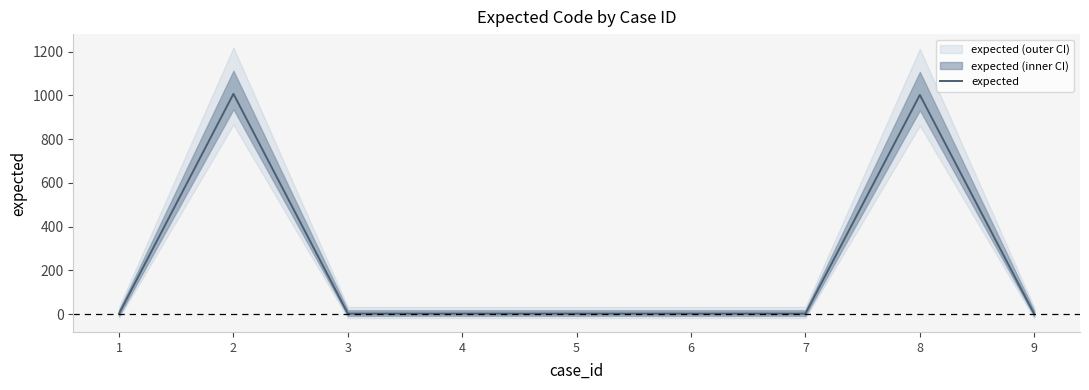

Reading left to right, extract all data points from this chart.

2	1007	2	2	2	2	2	1002	0